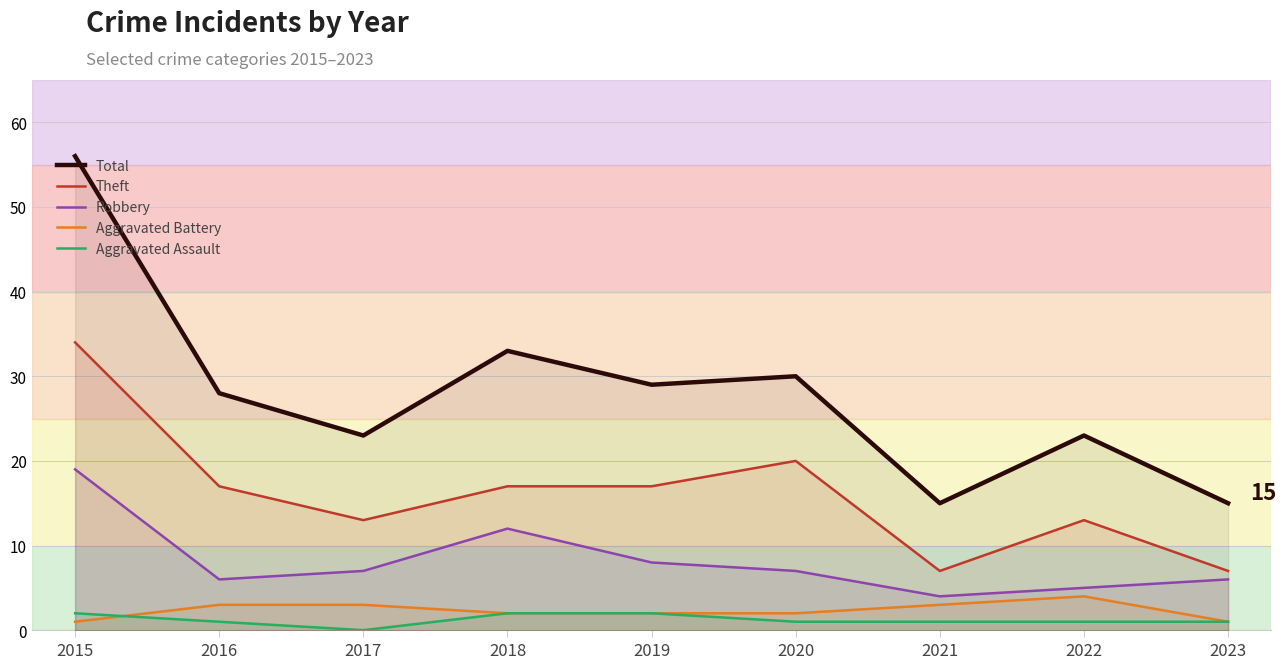

True or false: Aggravated Assault has a value of 0 at 2016.

False